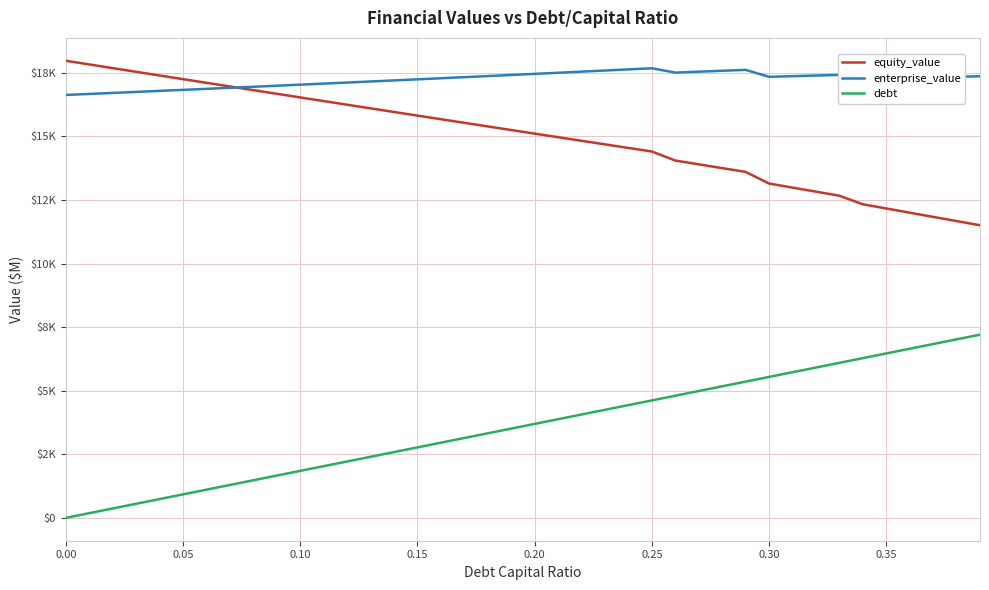

At which category is the sum across all series the highest?

0.25